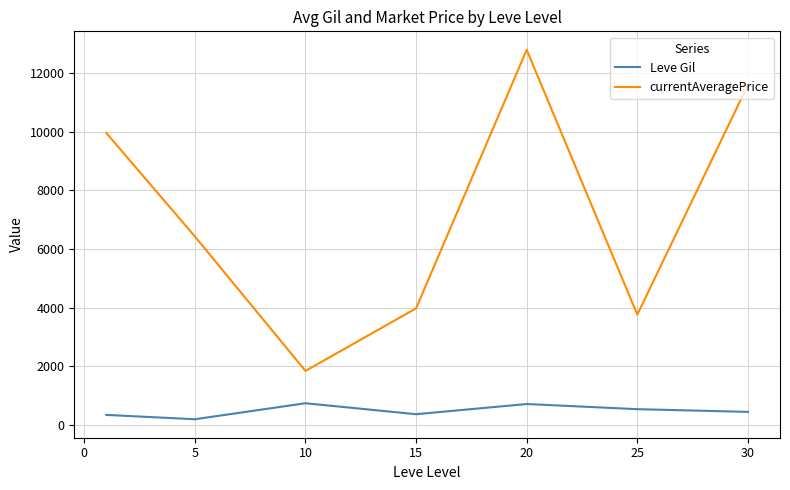

What are all the series names shown in the legend?

Leve Gil, currentAveragePrice